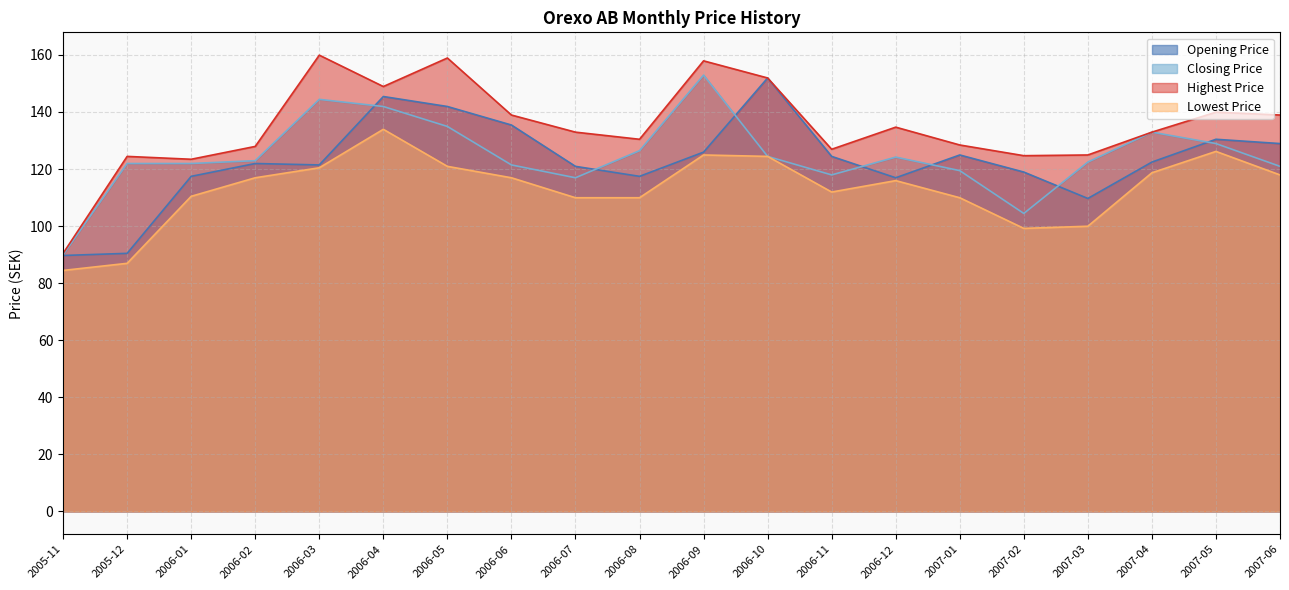

Which label corresponds to the largest value in the chart?

2006-03